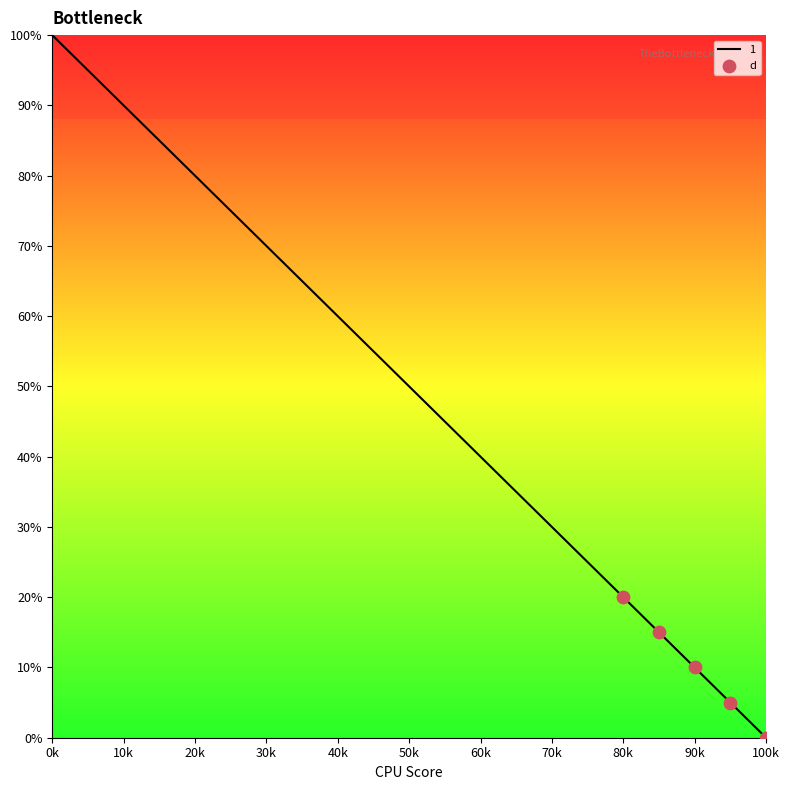

What is the difference between the maximum and minimum values?

100